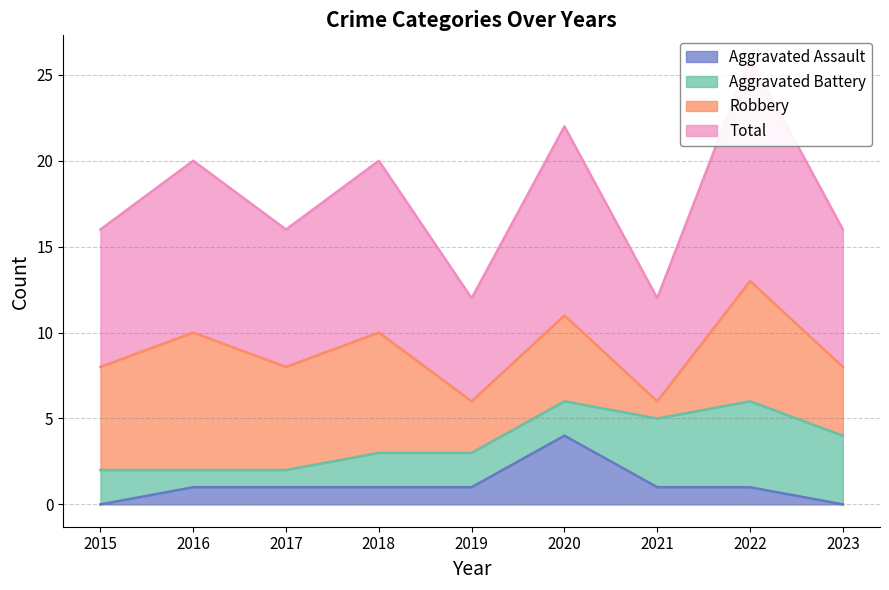

Count the Aggravated Assault values in the range 1 to 2.

6